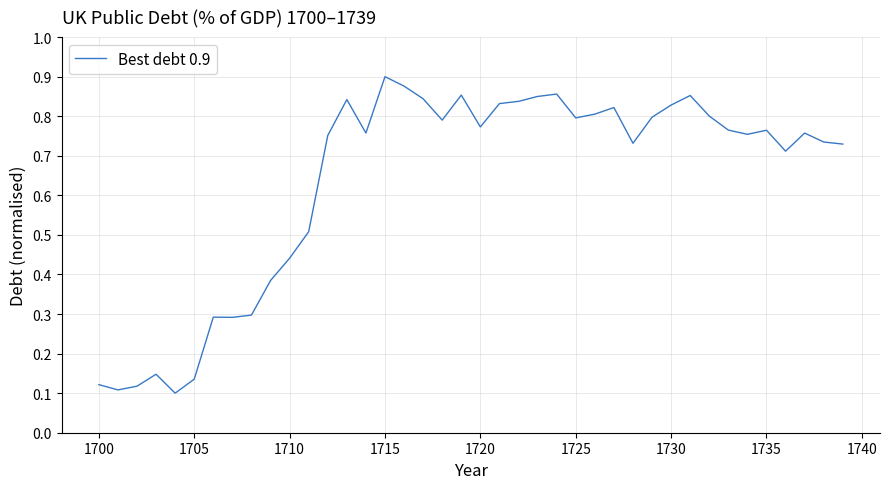

Which label corresponds to the largest value in the chart?

1715